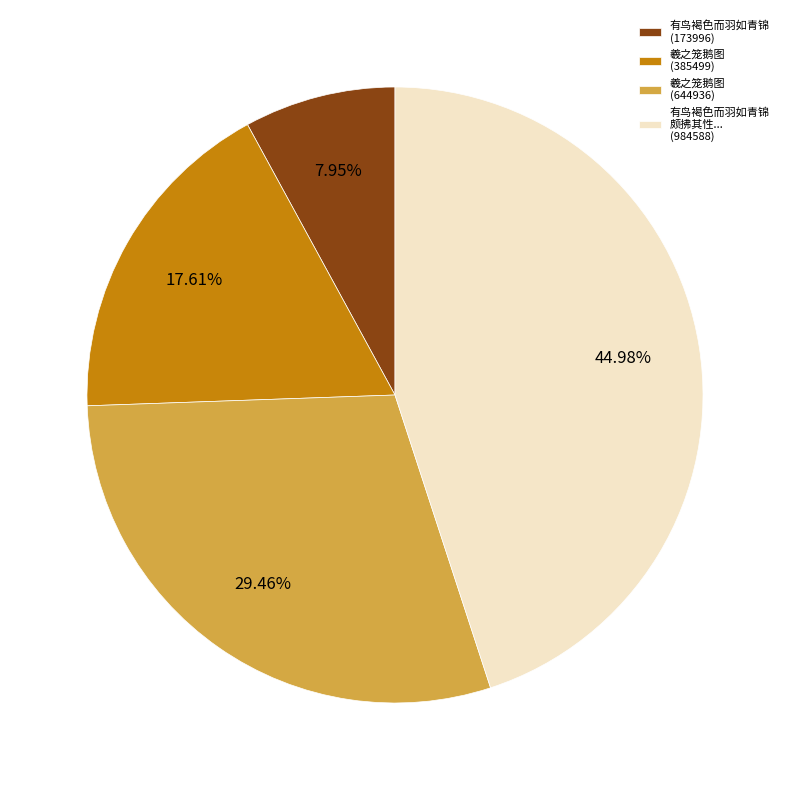

Do 羲之笼鹅图 (644936) and 羲之笼鹅图 (385499) together represent more than half of the pie?

No